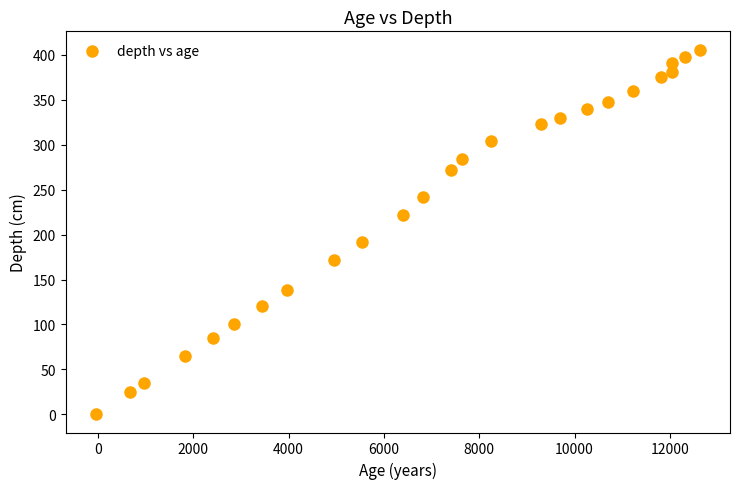

What is the range of Y values (max minus min)?

406